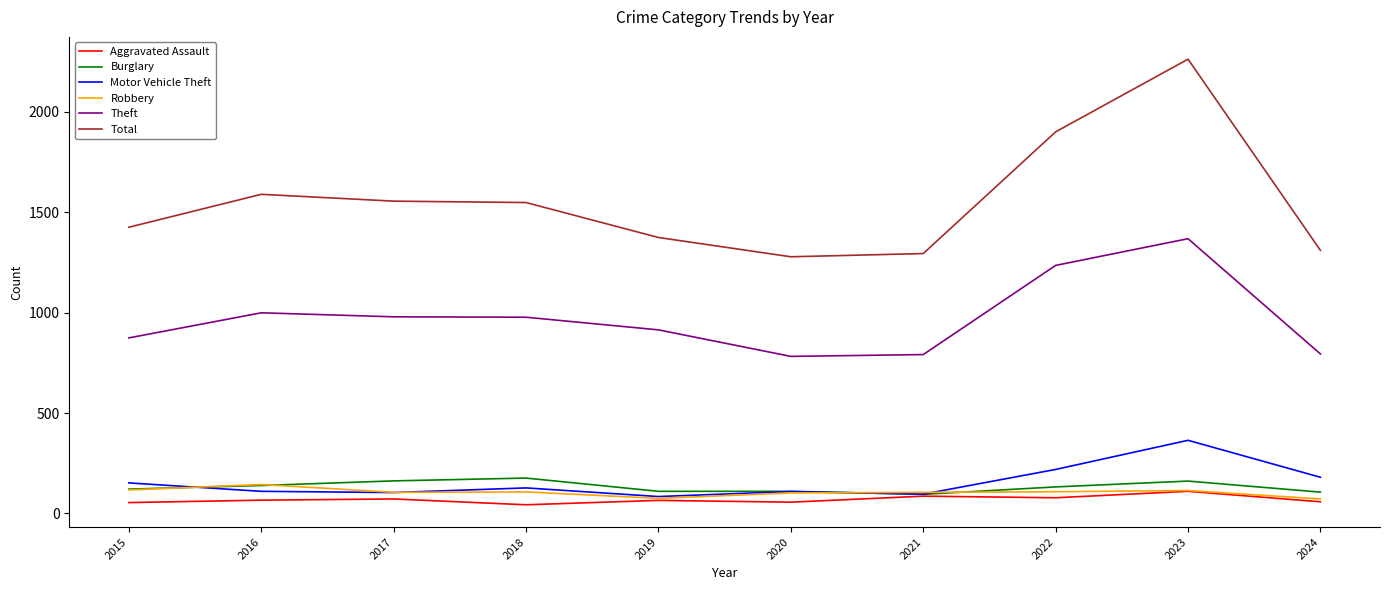

Which series has the largest total across all categories?

Total